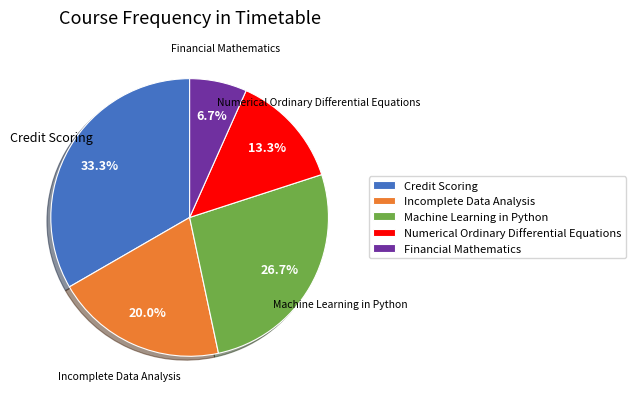

Does Numerical Ordinary Differential Equations represent more than half of the total?

No